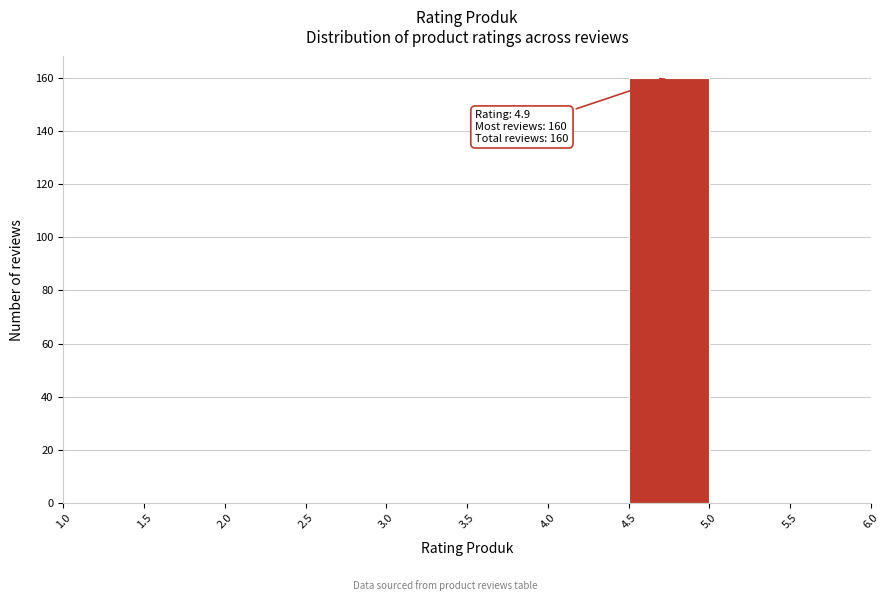

Which range on the x-axis has the tallest bar?

4.5 to 5.0